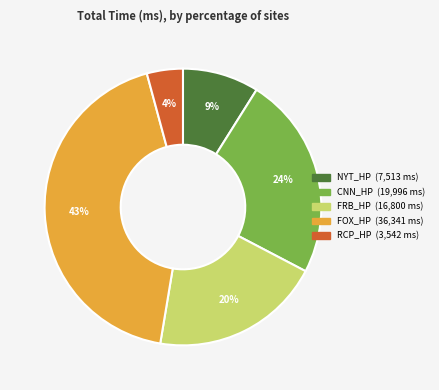

Is there any slice that represents more than half of the pie?

No